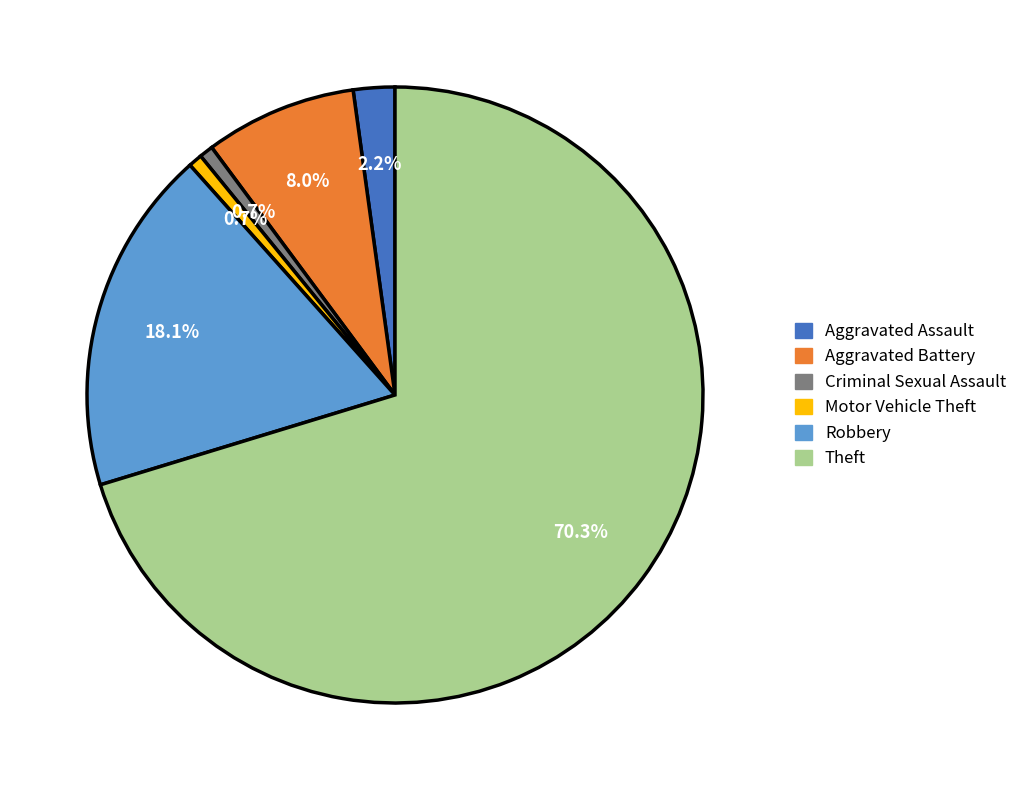

How many slices are in this pie chart?

6